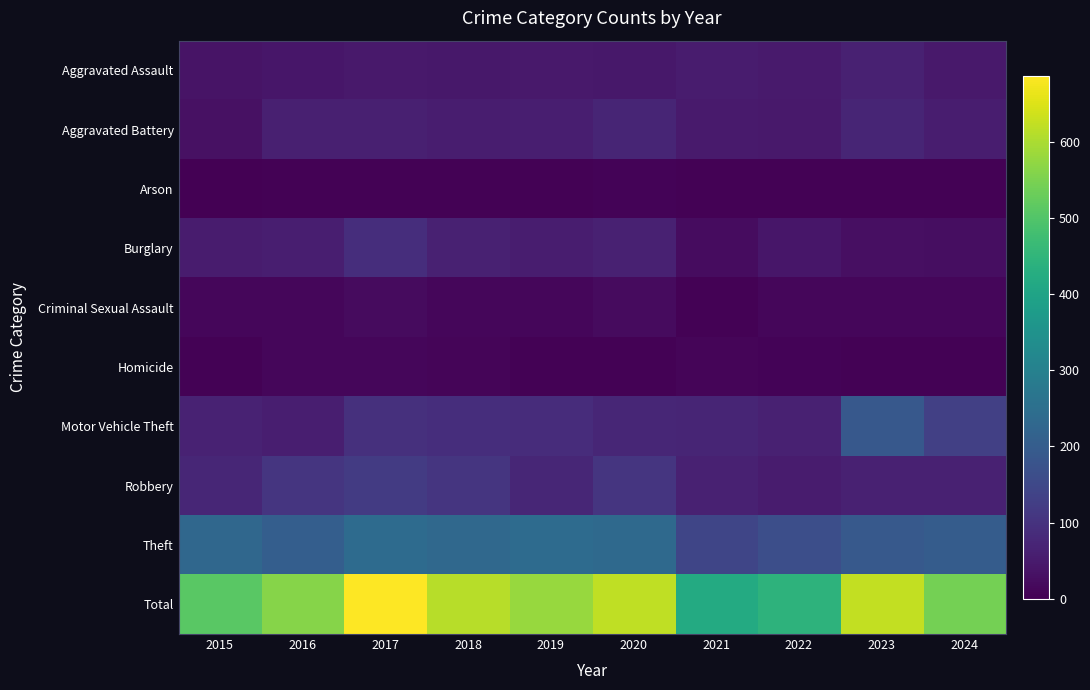

Which series has the largest total across all categories?

Total